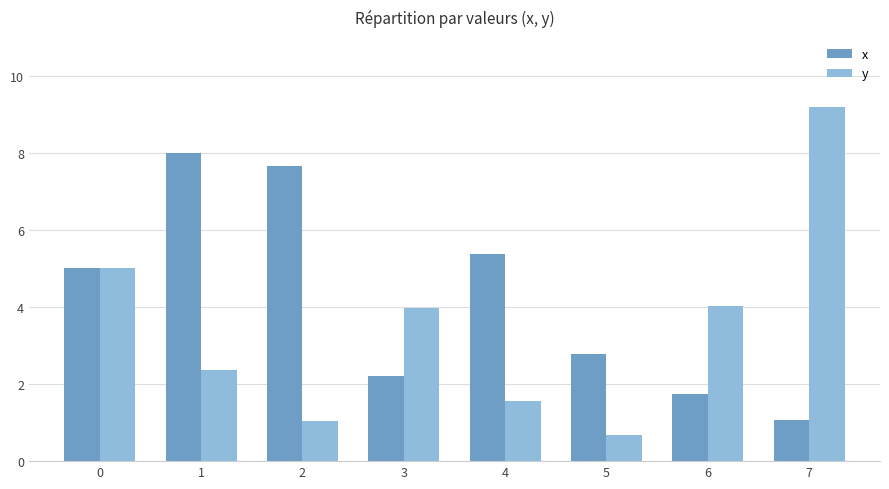

At which label does x reach its peak?

1